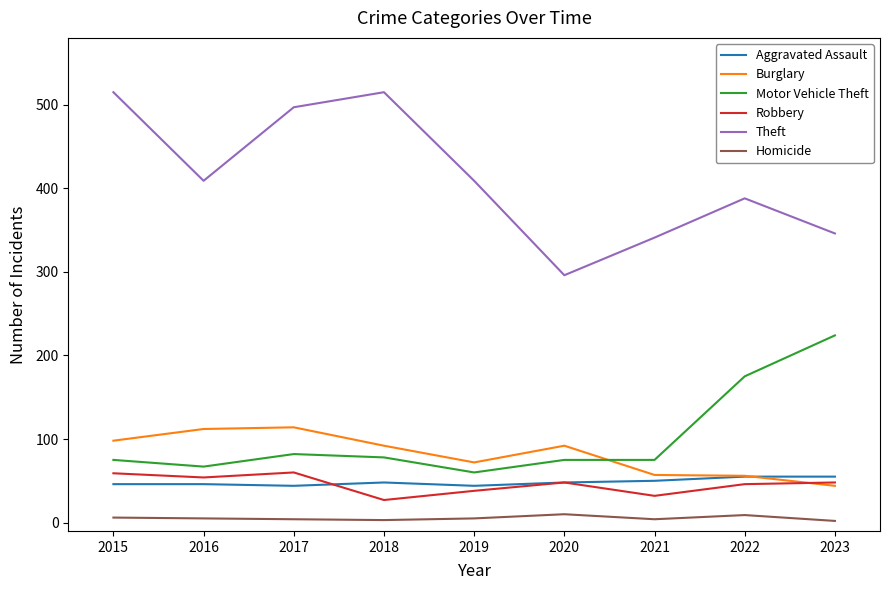

Count the Aggravated Assault values in the range 46 to 50.

5